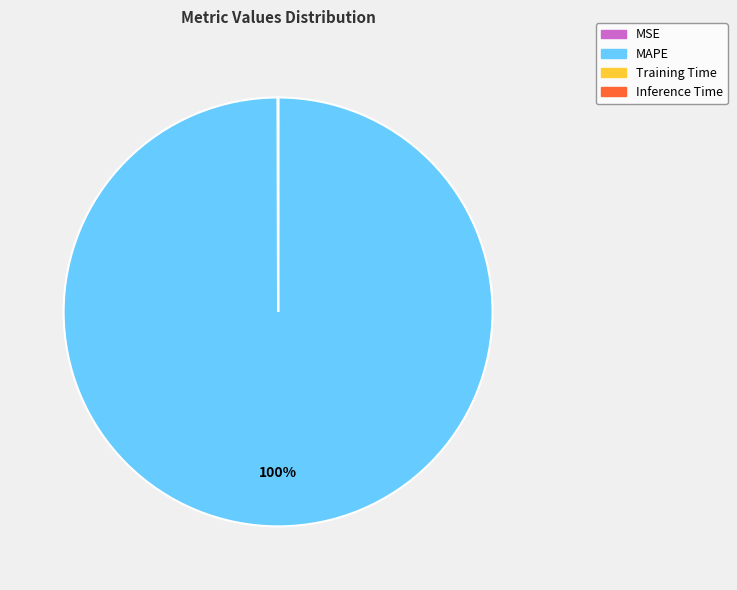

What is the largest slice in the pie chart?

MAPE